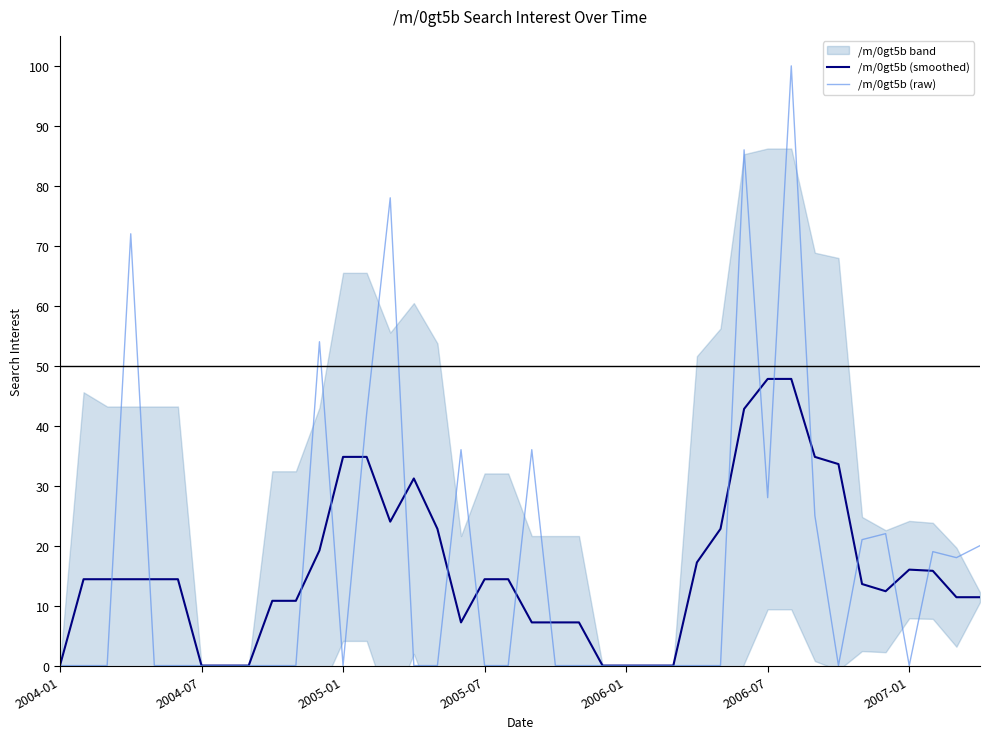

How many data points does each series have?

40